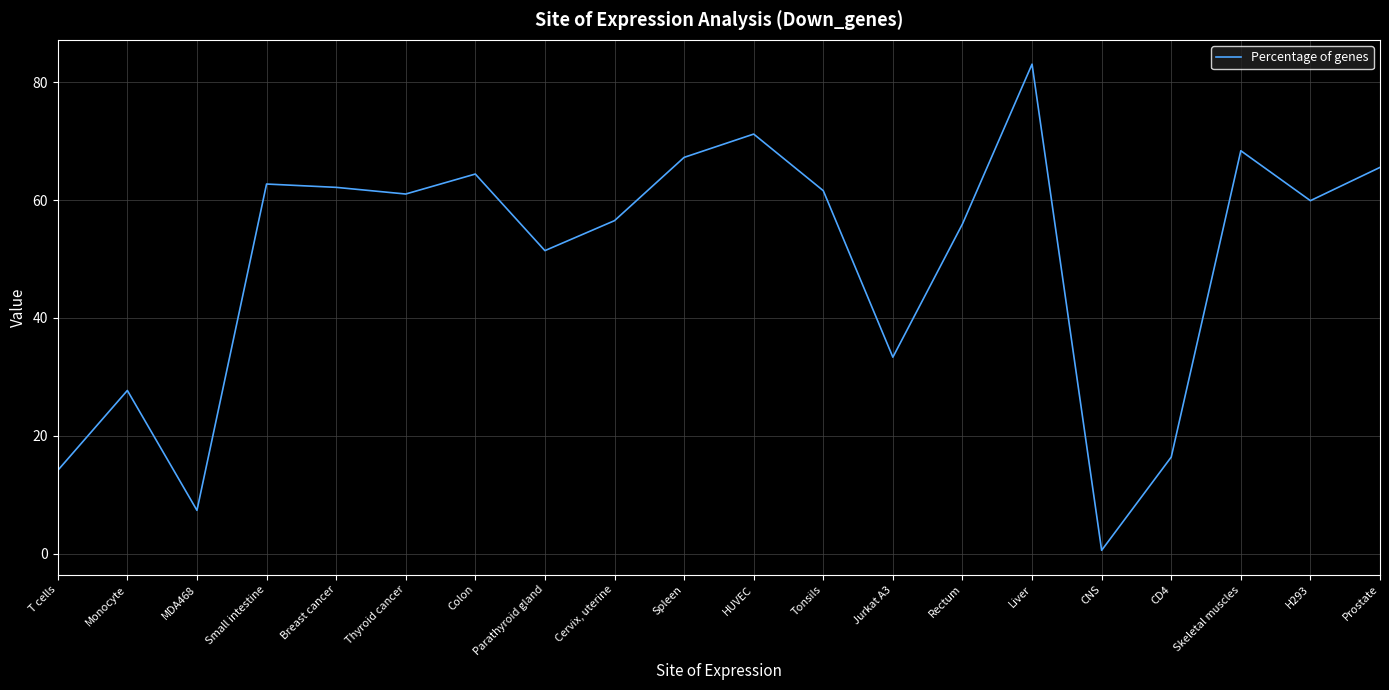

At which category does the data reach its first local peak?

Monocyte